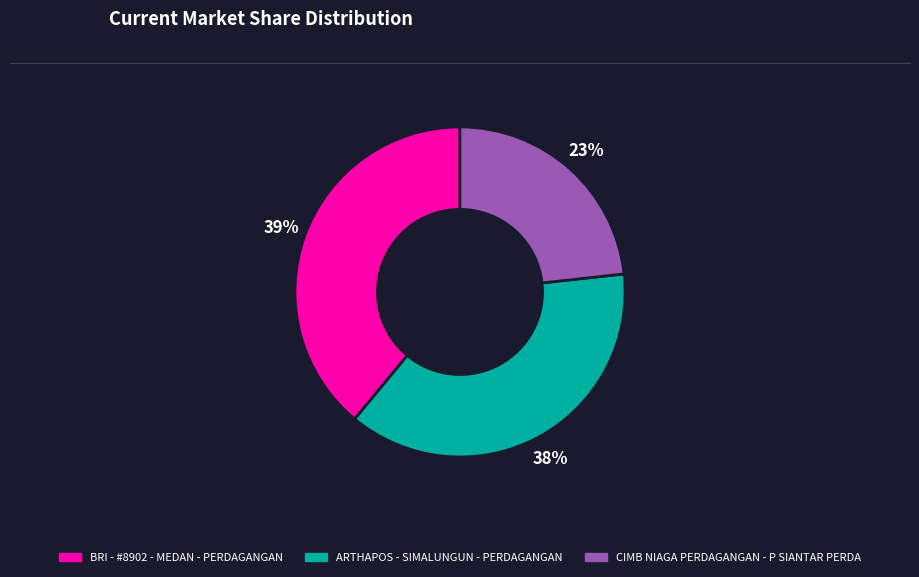

The CIMB NIAGA PERDAGANGAN - P SIANTAR PERDA slice represents 23% of the pie. True or false?

True